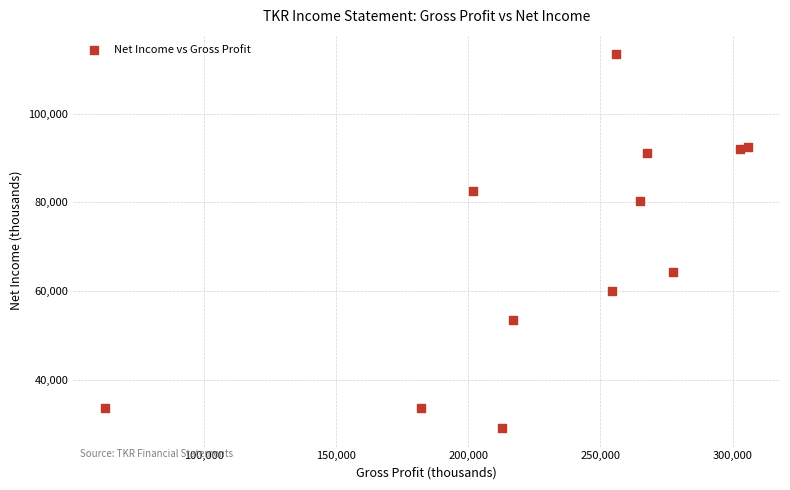

What is the range of X values (max minus min)?

242800